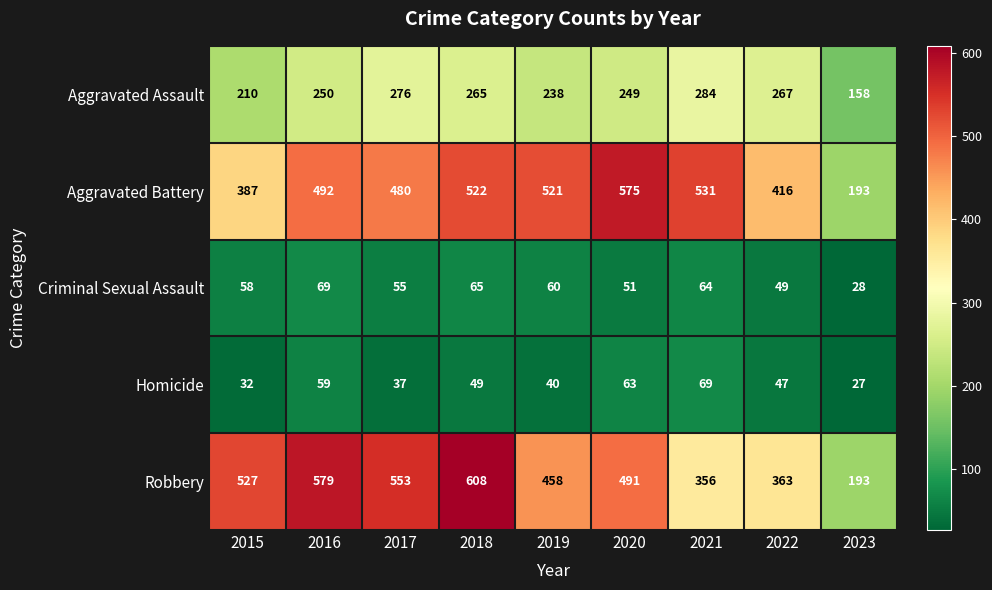

Between 2019 and 2021, which series saw the biggest shift?

Robbery